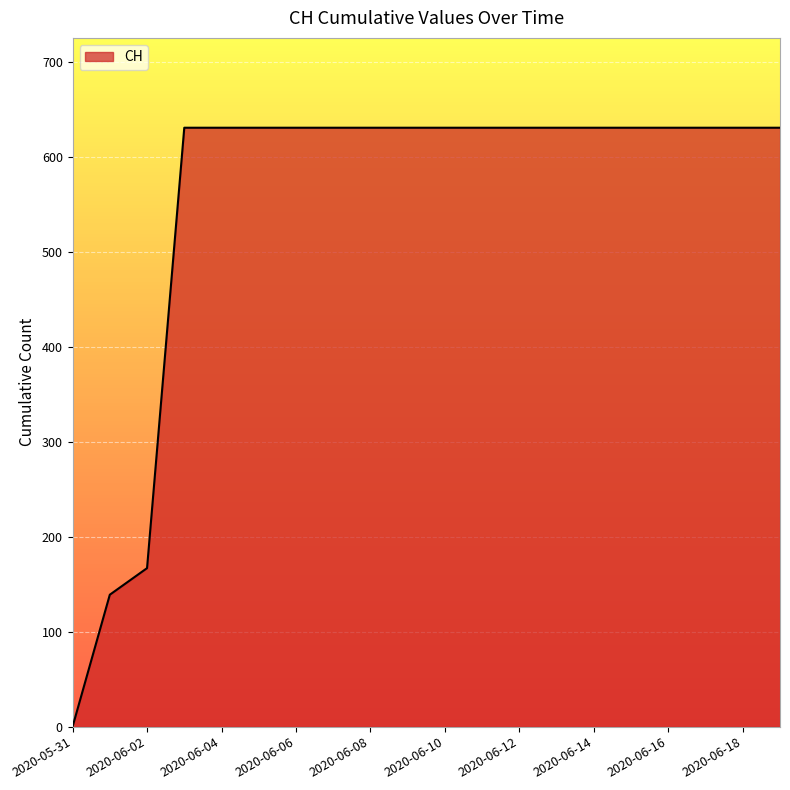

What is the difference between the maximum and minimum values?

631